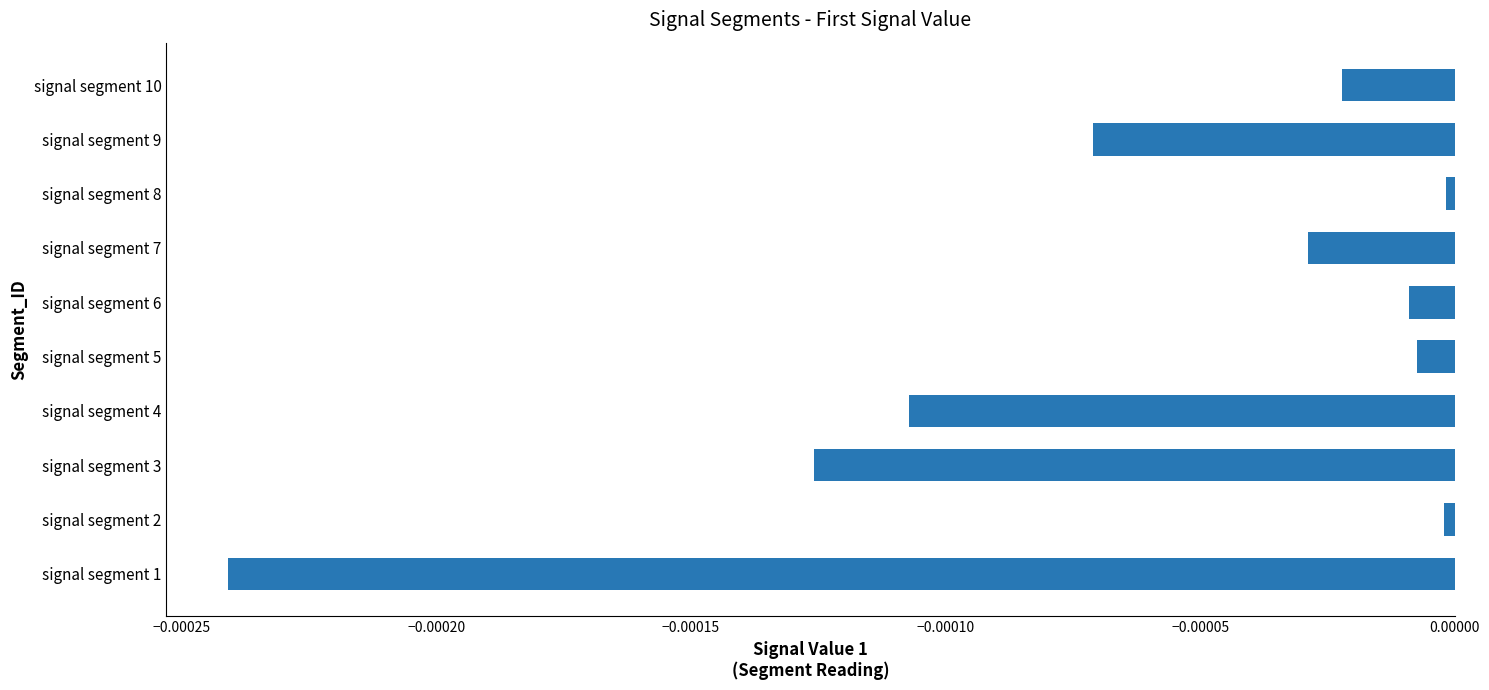

The value at signal segment 9 is -0.0. True or false?

True